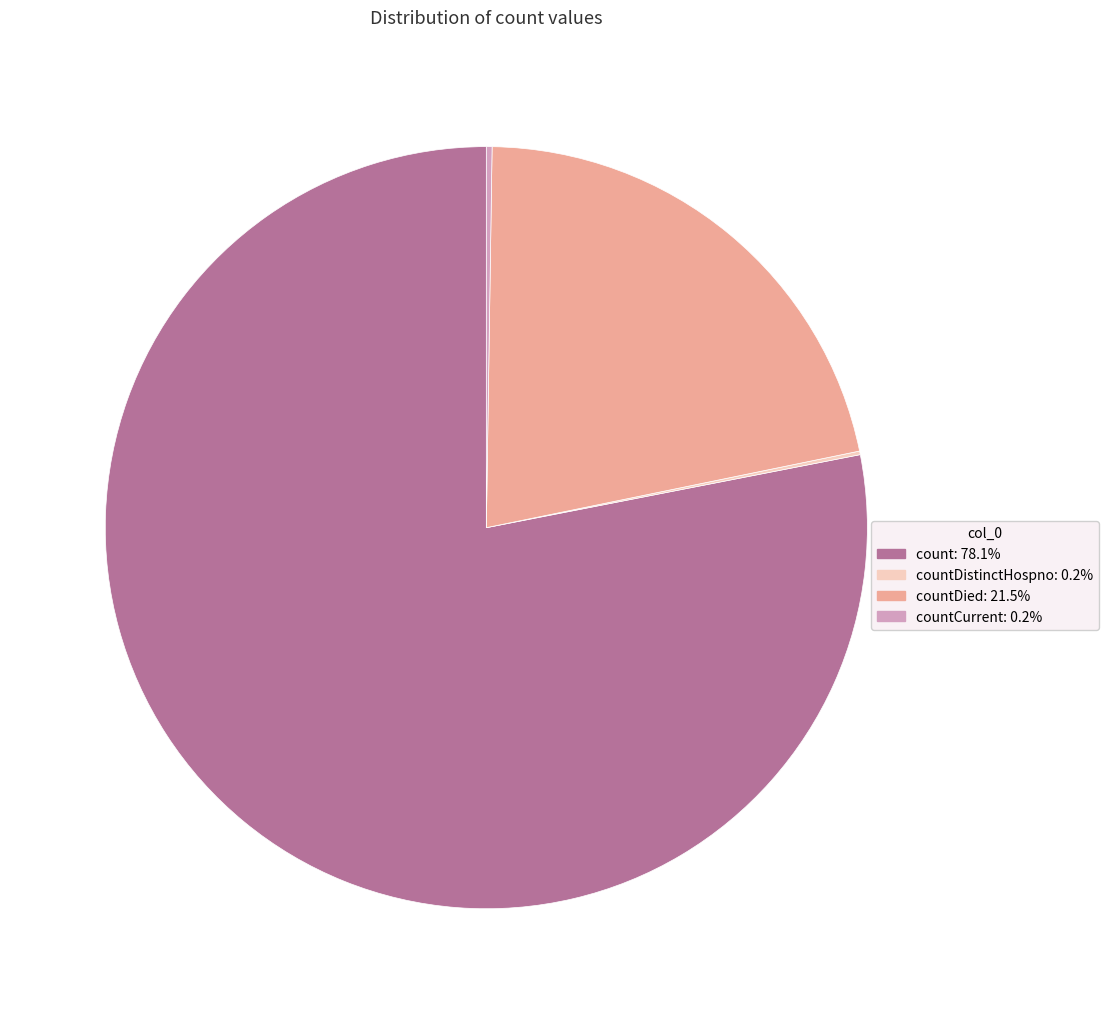

Does any single category account for the majority?

Yes